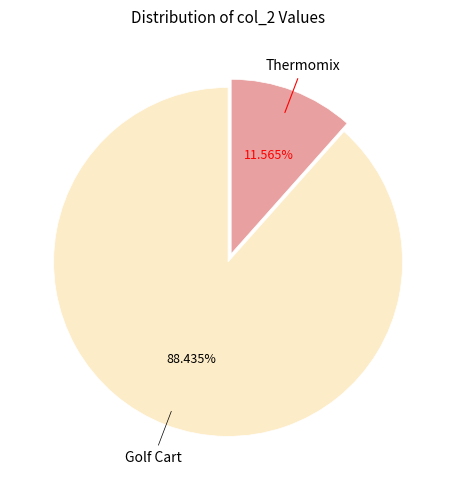

Does any single category account for the majority?

Yes